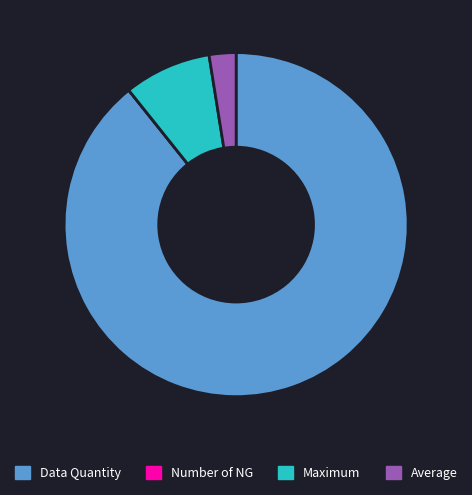

Is it true that Maximum is 1% of the pie?

False